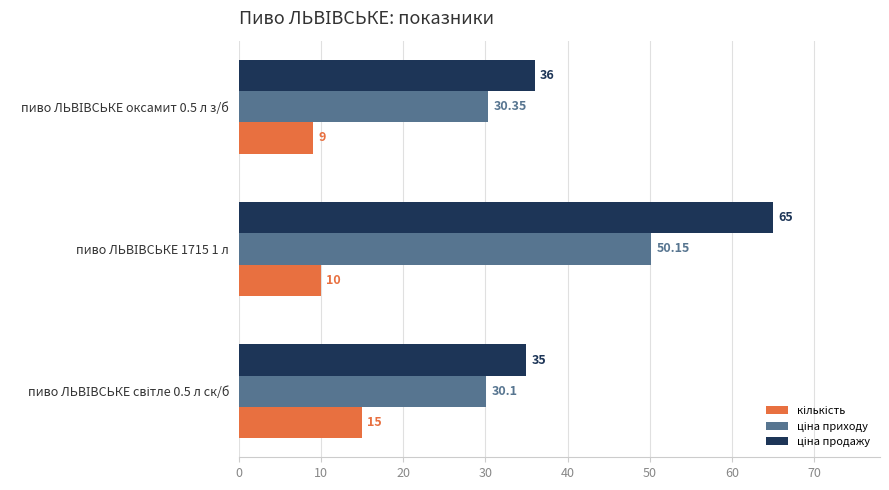

At how many categories does at least one series exceed 32?

3